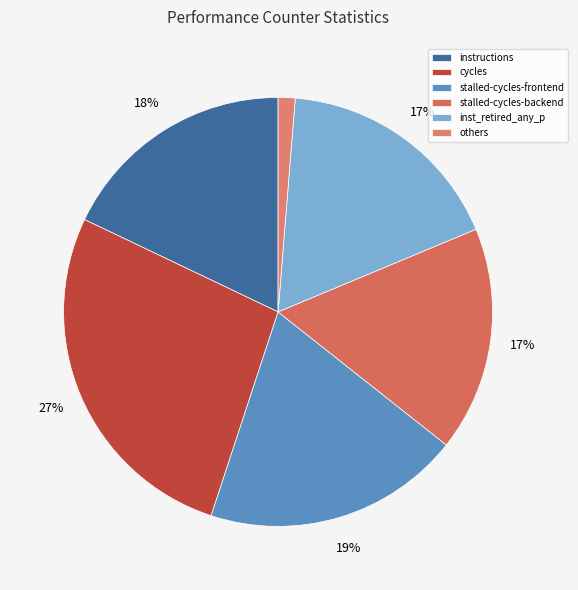

Which category has the biggest portion of the pie?

cycles